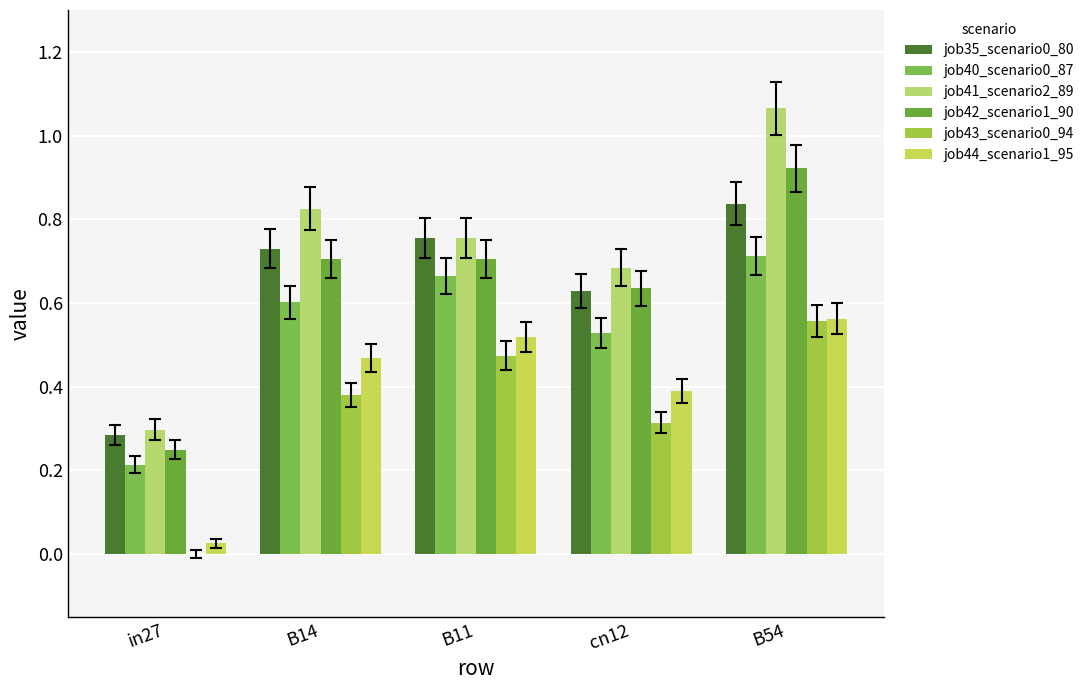

What position from the right is B54?

1